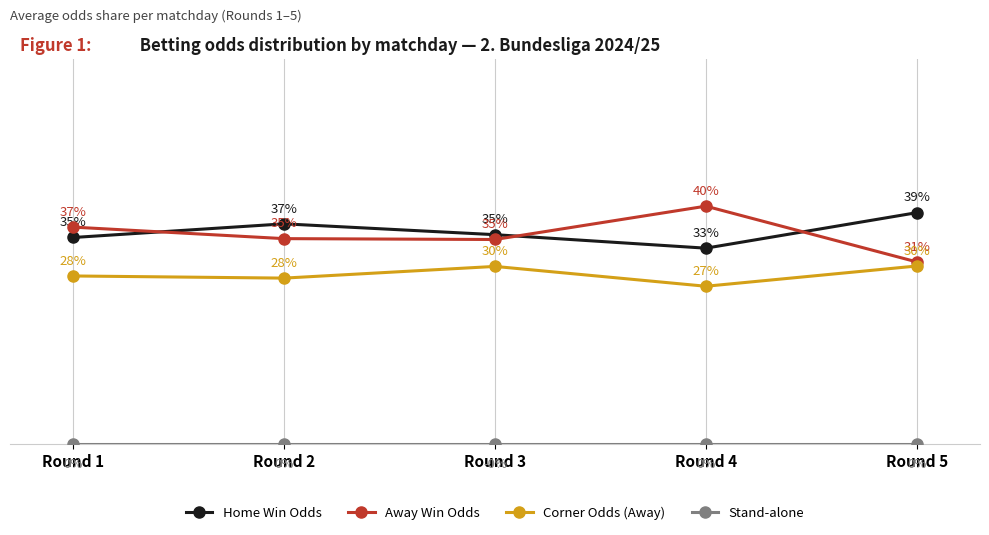

True or false: Away Win Odds and Corner Odds (Away) cross at least once.

False